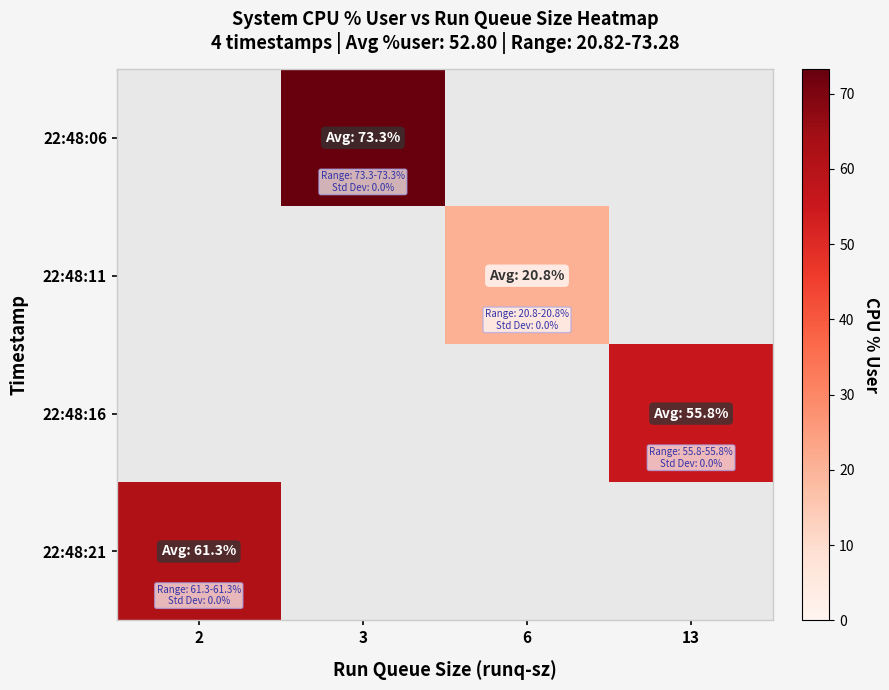

True or false: 22:48:11 has a value of 11.3 at 6.

False